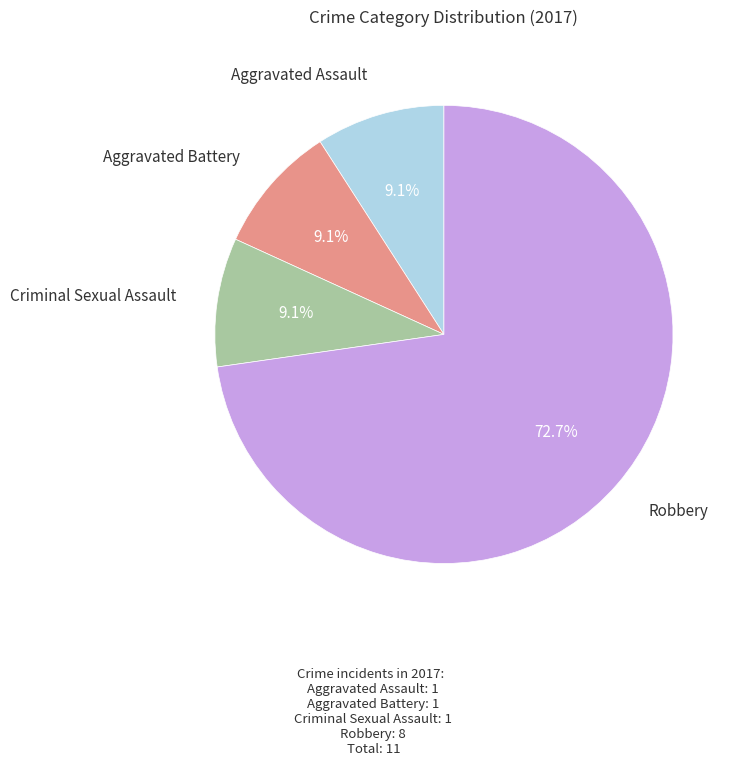

Is there a majority slice in this chart?

Yes